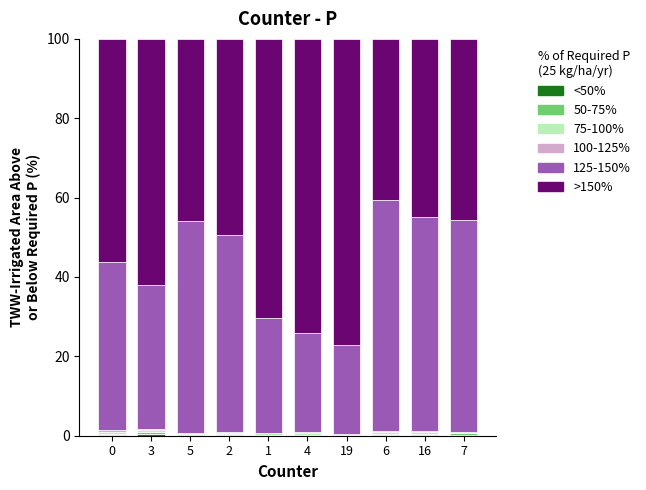

What is the label of the 9th bar from the left?

16